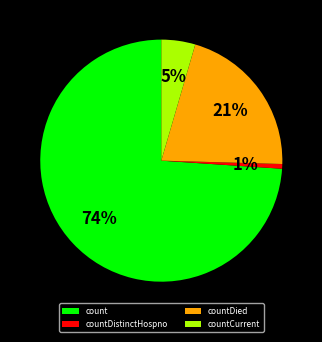

To the nearest percent, what is the difference between the countDied and countCurrent slice percentages?

16%